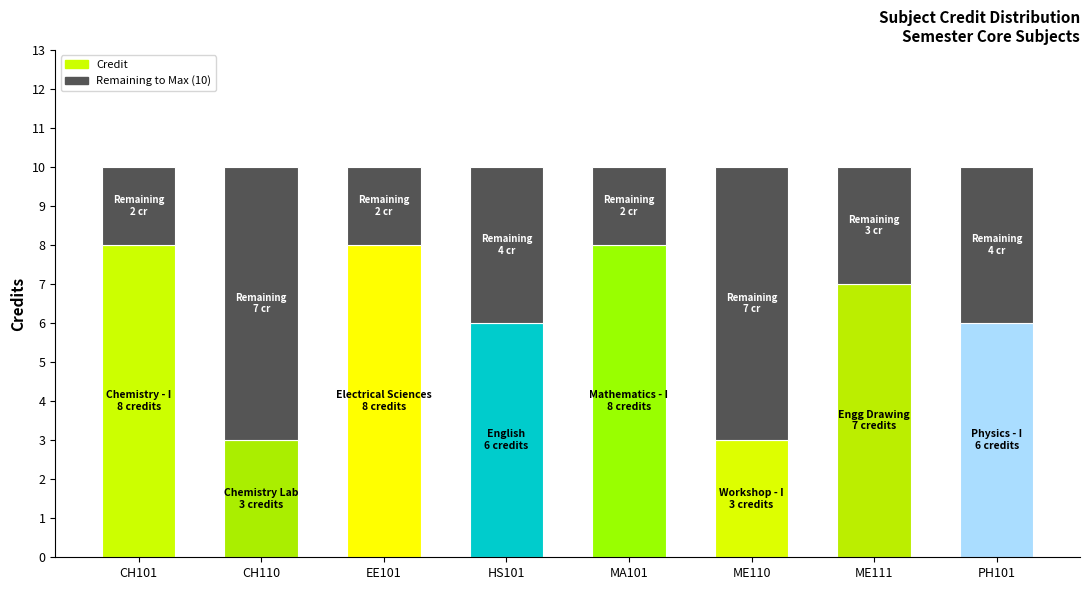

What is the total value across all series at CH110?

10